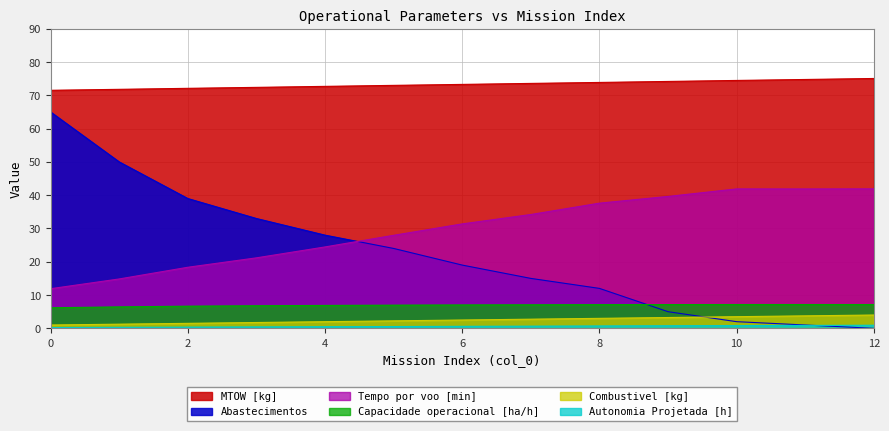

True or false: Tempo por voo [min] and MTOW [kg] intersect in this chart.

False